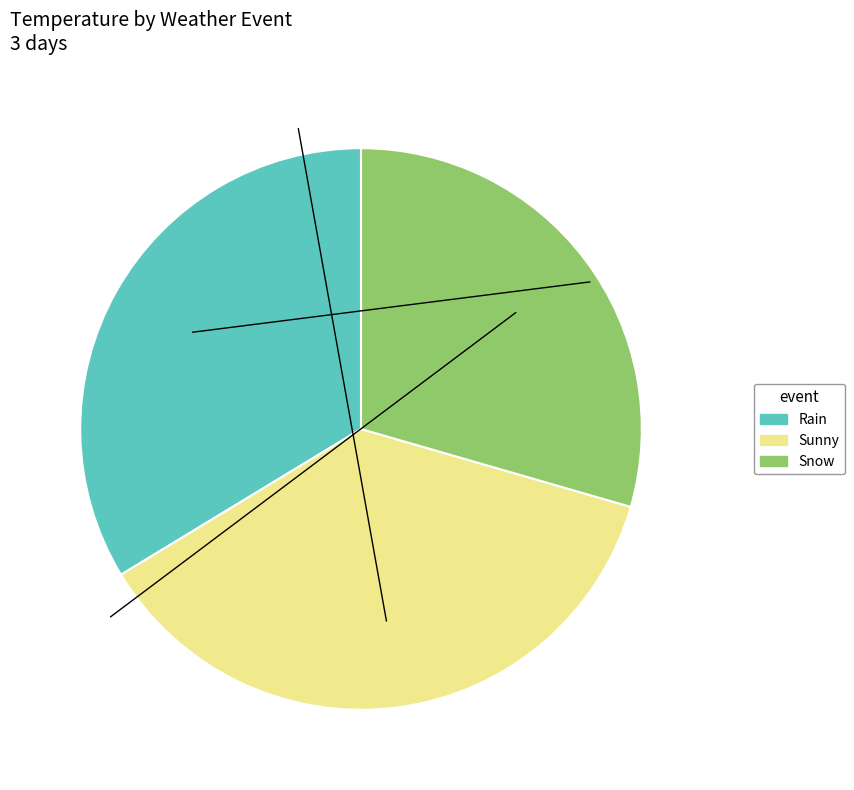

Between Snow and Sunny, which is larger?

Sunny